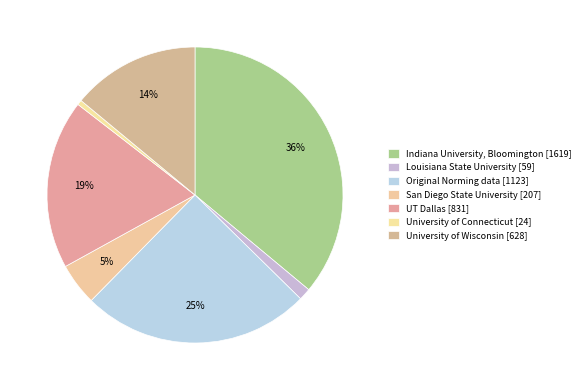

Which slice is the largest?

Indiana University, Bloomington